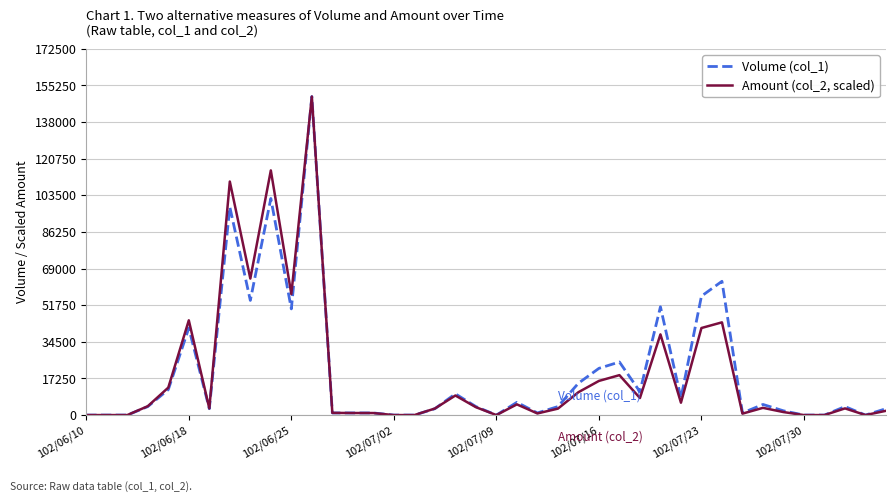

What is the sum of all Amount (col_2, scaled) values?

781962.7